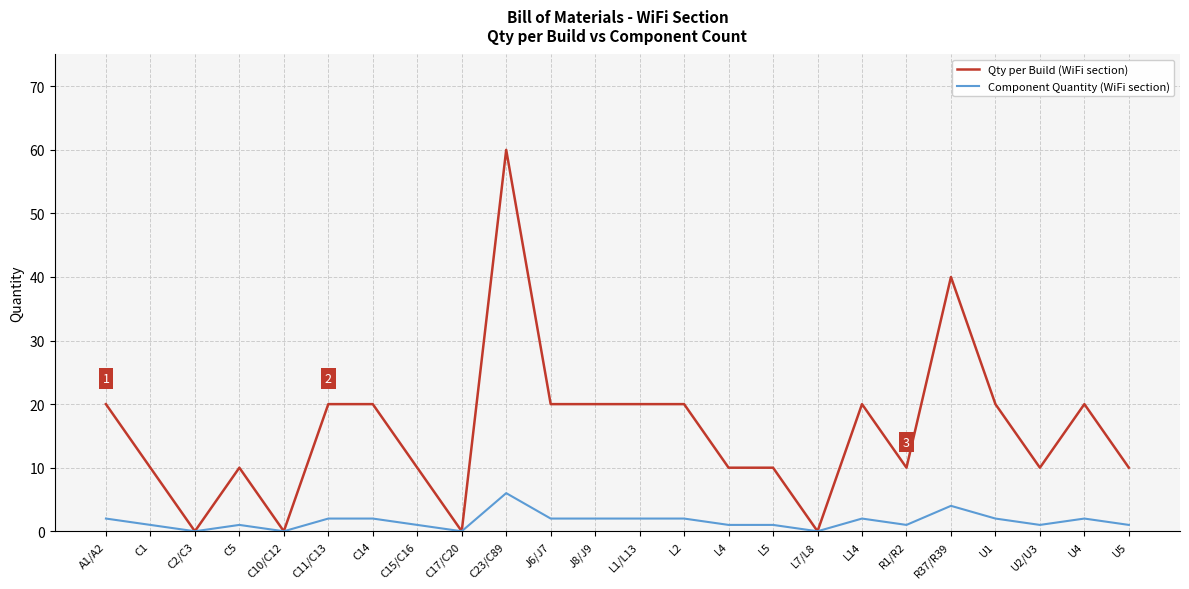

Is it true that Component Quantity (WiFi section) equals 2 at L14?

True